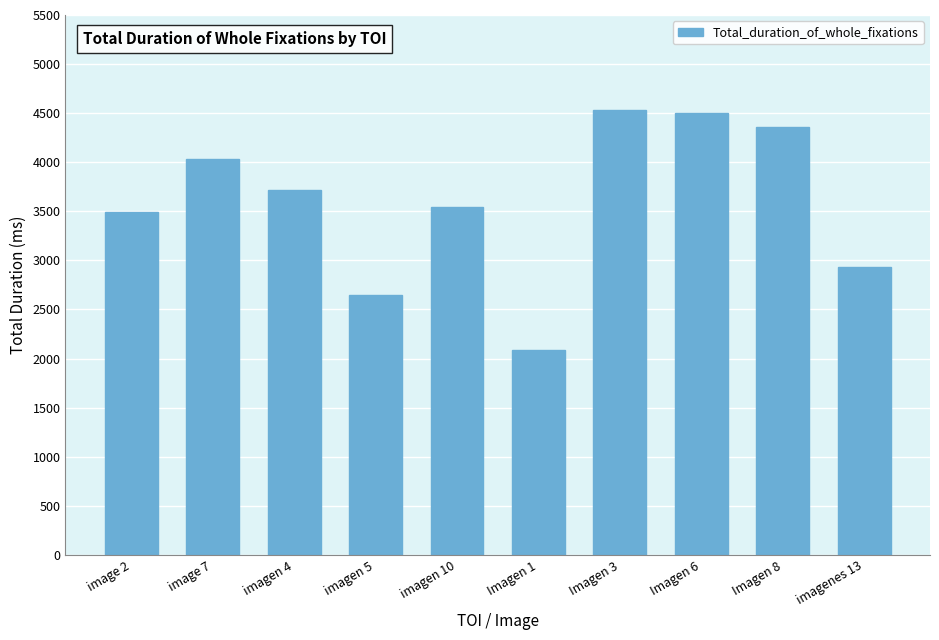

Is it true that the value at Imagen 6 is 4497?

True